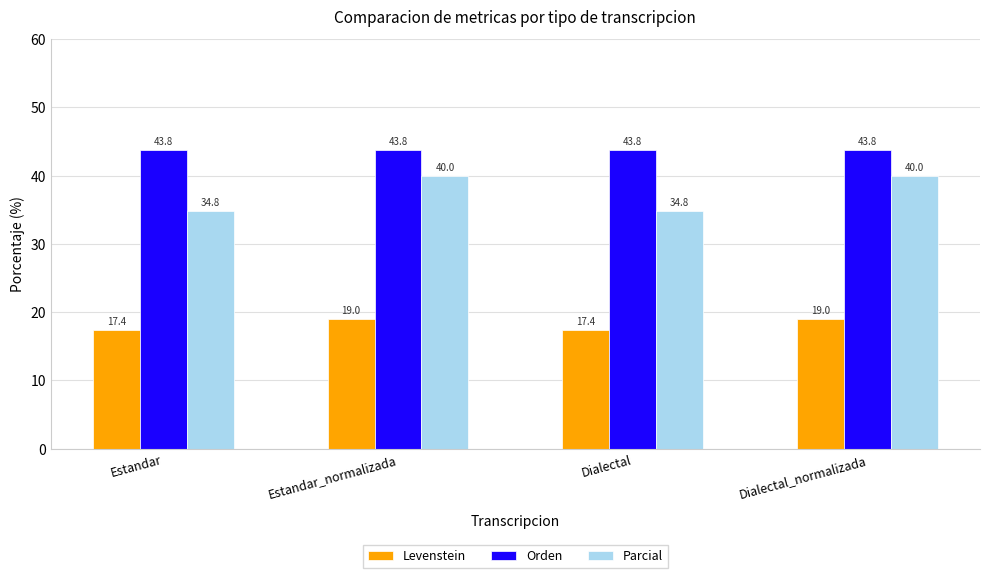

Are the bars horizontal?

No